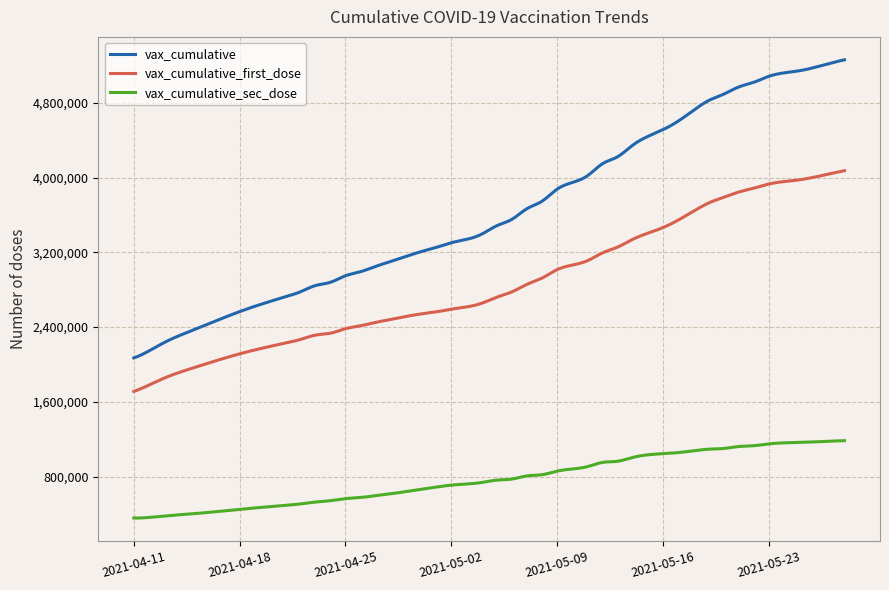

What is the lowest value of the vax_cumulative series?

2070868.0